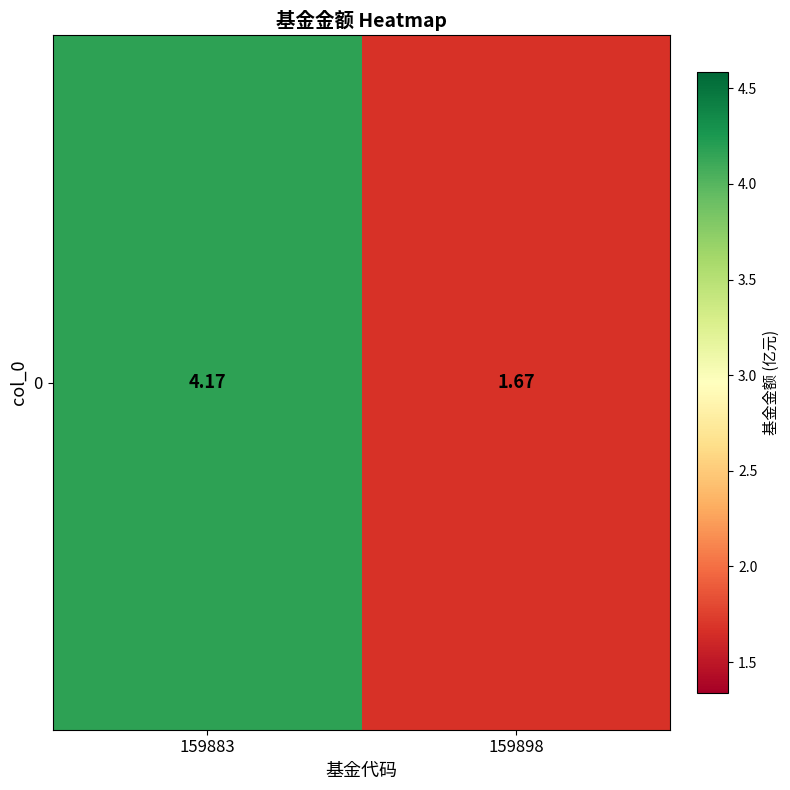

List the labels in order of value, largest first.

159883, 159898